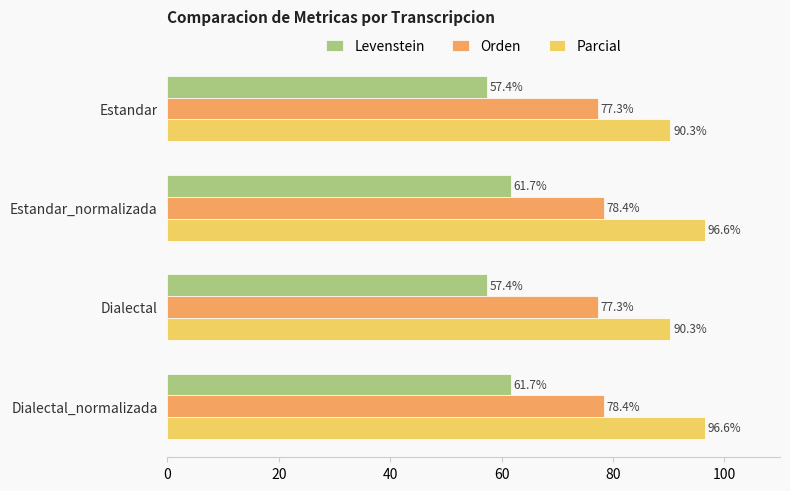

Between Estandar and Dialectal_normalizada, which series saw the biggest shift?

Parcial